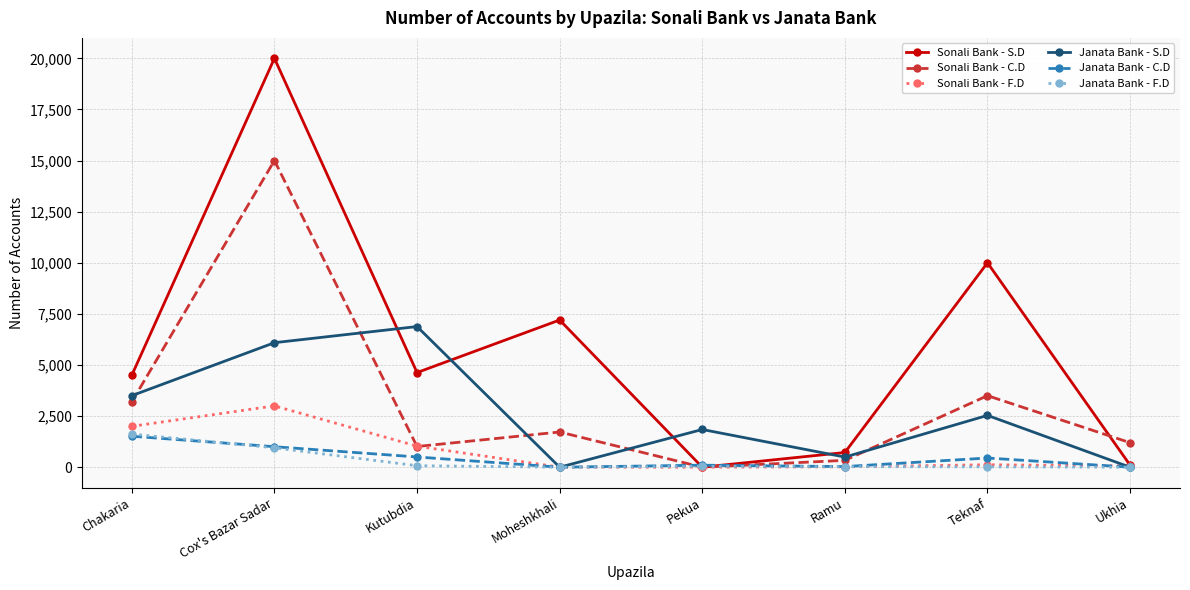

What is the sum of the Janata Bank - S.D values at Cox's Bazar Sadar and Ukhia?

6091